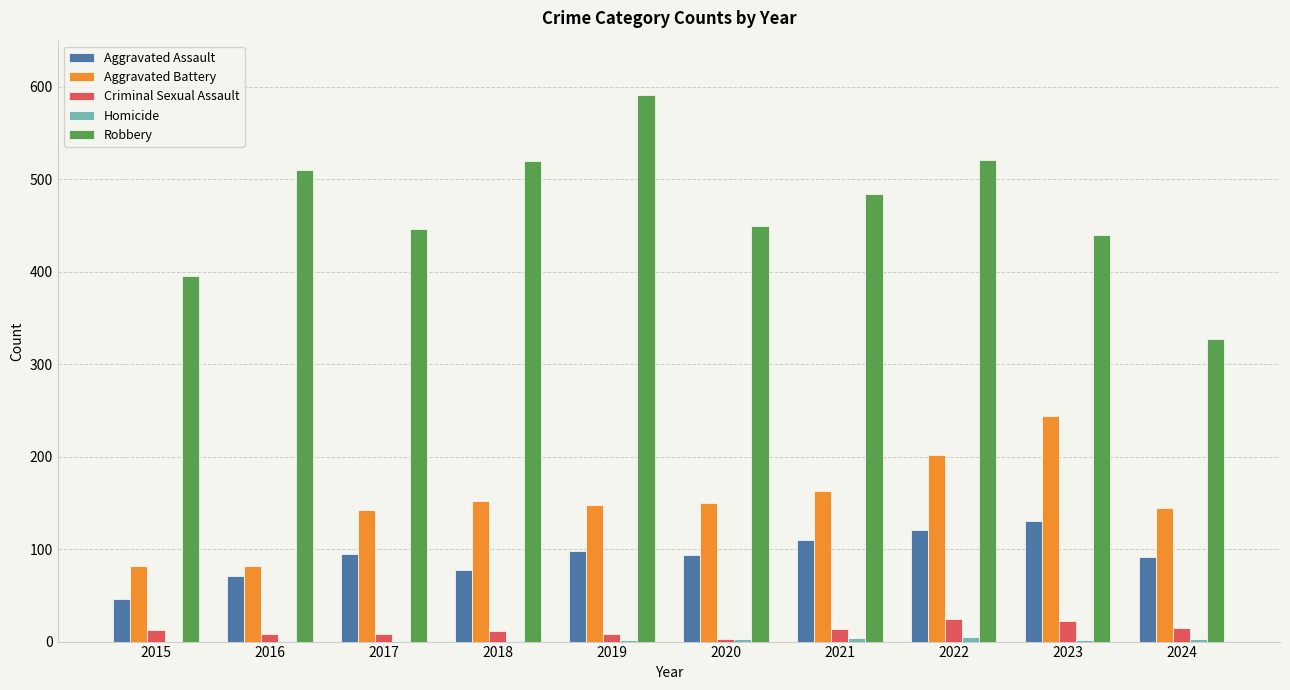

The Robbery series shows 923 at 2022. True or false?

False